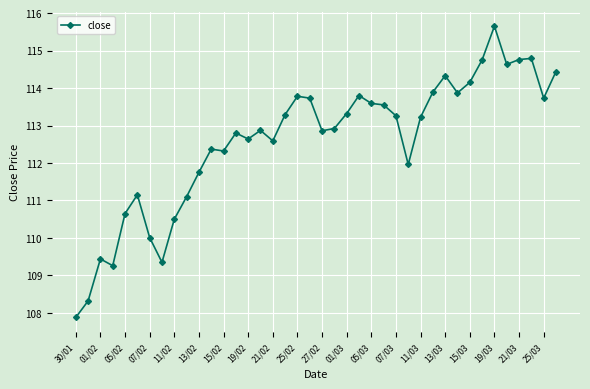

What is the sum of all values?

4503.3